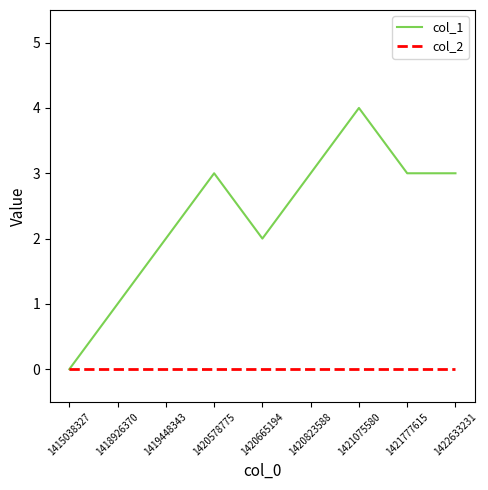

At which category is the sum across all series the highest?

1421075580